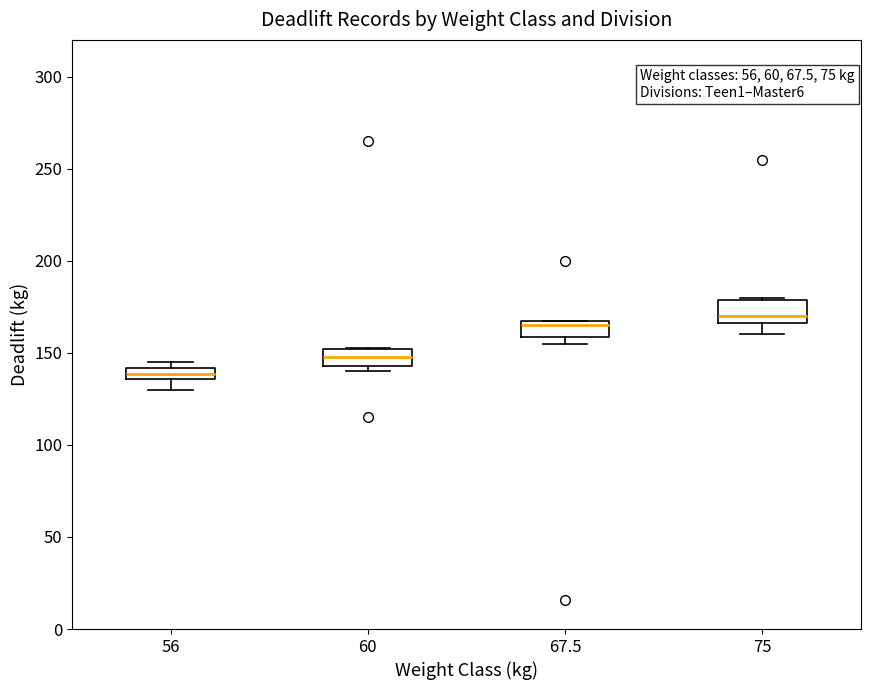

Which box's median line is the highest?

75